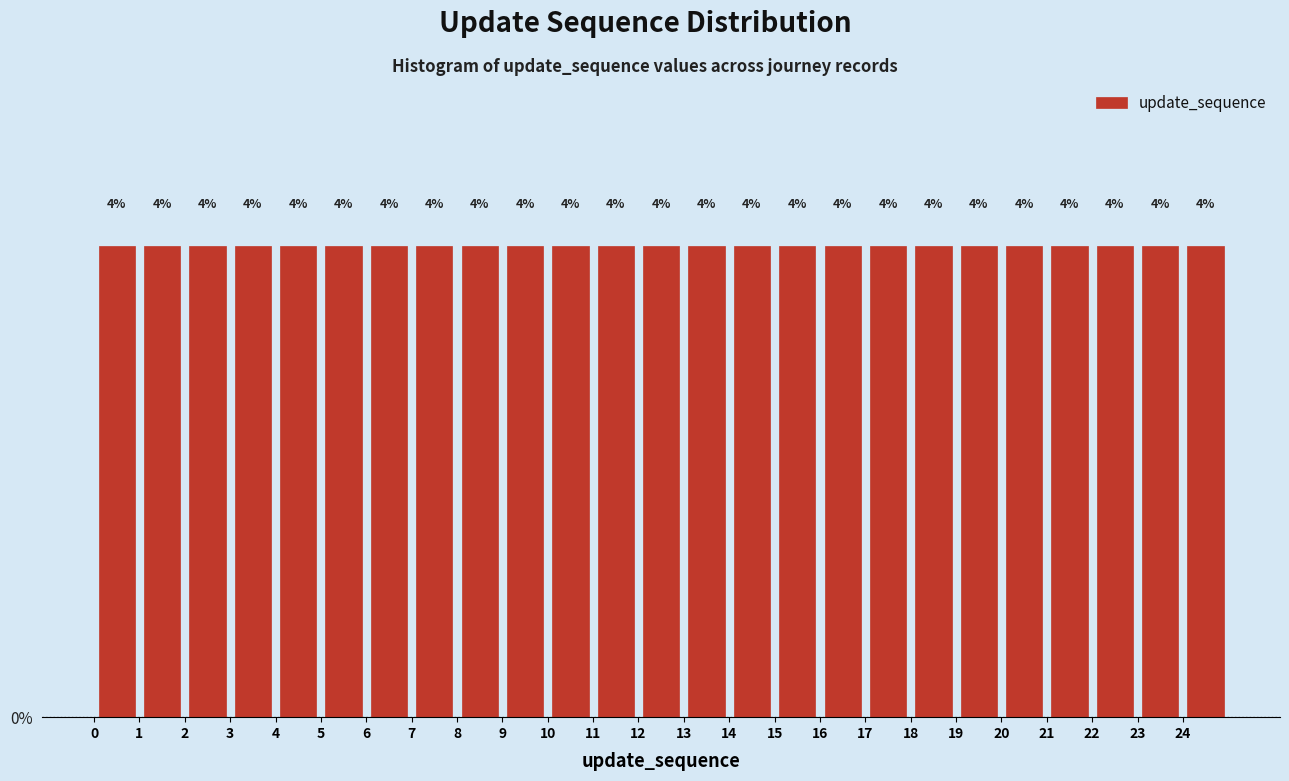

Reading left to right, transcribe this chart: for each bar, give the range it covers on the x-axis and its height.

0 to 1: 4
1 to 2: 4
2 to 3: 4
3 to 4: 4
4 to 5: 4
5 to 6: 4
6 to 7: 4
7 to 8: 4
8 to 9: 4
9 to 10: 4
10 to 11: 4
11 to 12: 4
12 to 13: 4
13 to 14: 4
14 to 15: 4
15 to 16: 4
16 to 17: 4
17 to 18: 4
18 to 19: 4
19 to 20: 4
20 to 21: 4
21 to 22: 4
22 to 23: 4
23 to 24: 4
24 to 25: 4